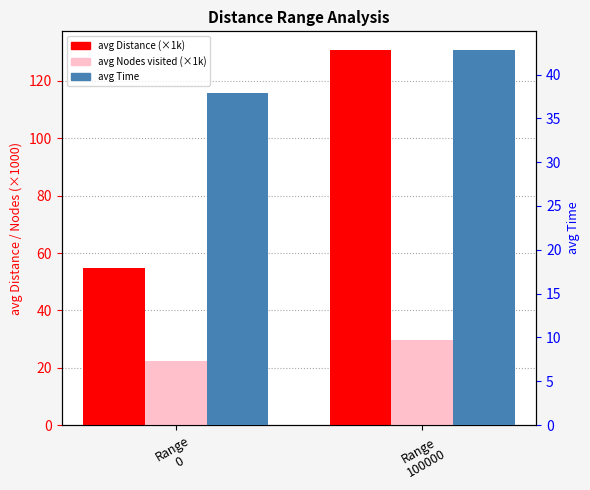

Rank the series at Range
0 from lowest to highest value.

avg Nodes visited (×1k), avg Time, avg Distance (×1k)